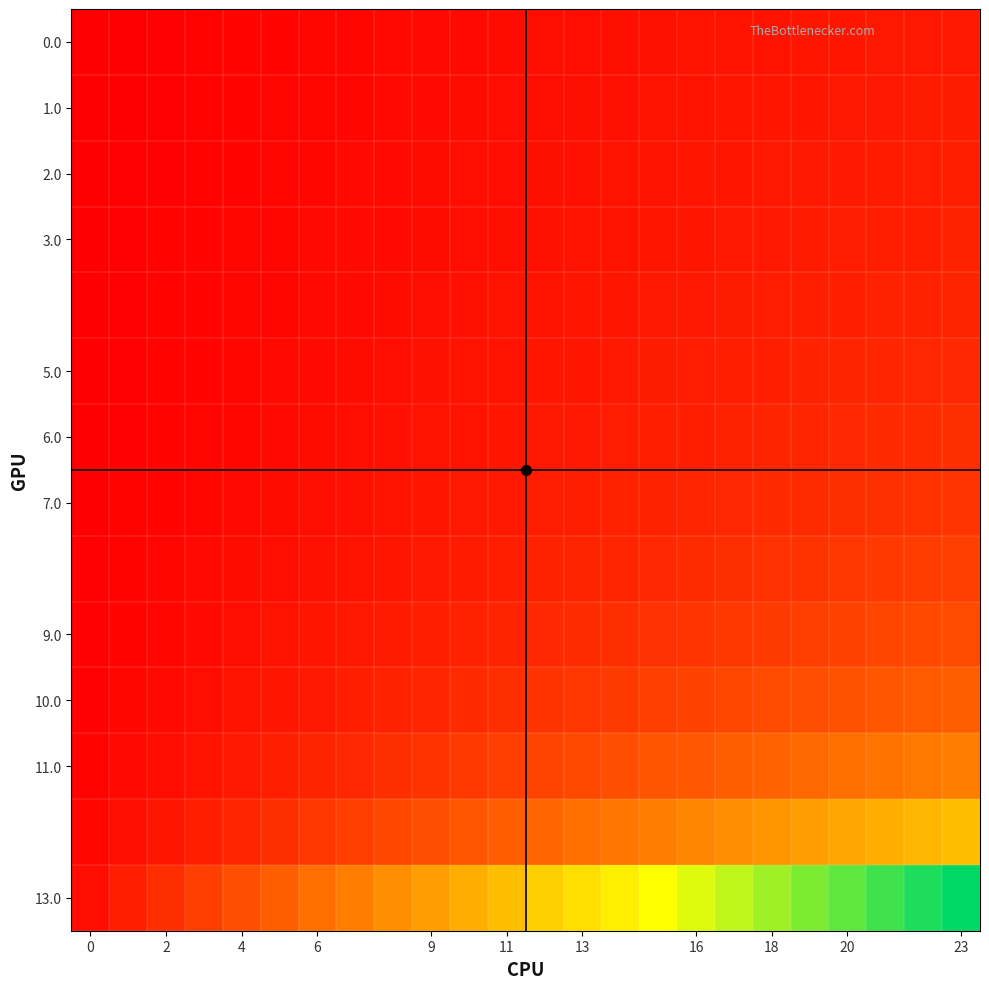

At how many categories does at least one series exceed 9?

9